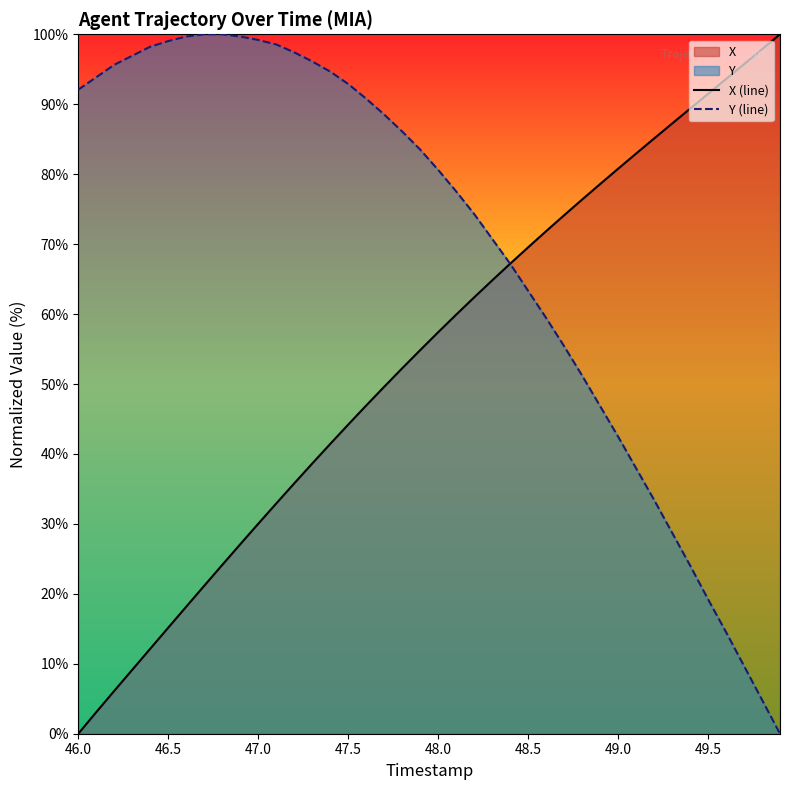

Rank the series by their average value, from lowest to highest.

X (line), Y (line)